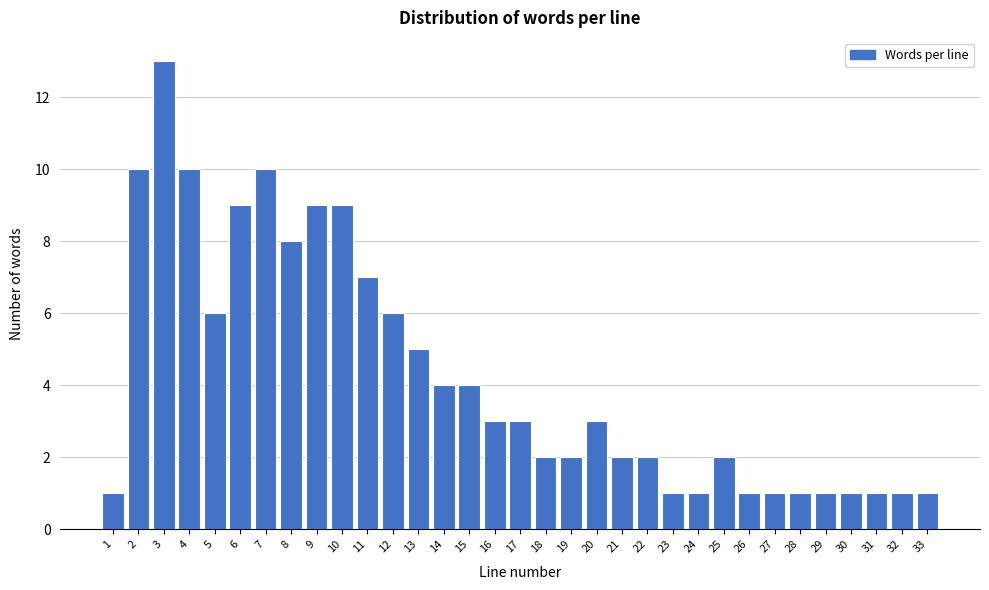

Approximately how many times larger is the value at 32 compared to 27?

1.0